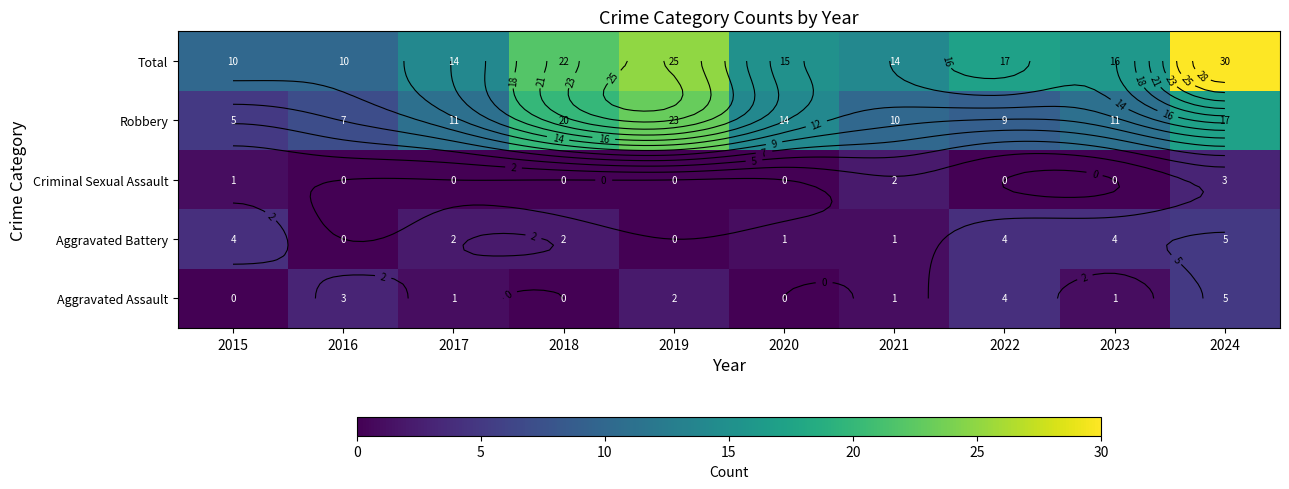

At how many categories does at least one series exceed 15?

5